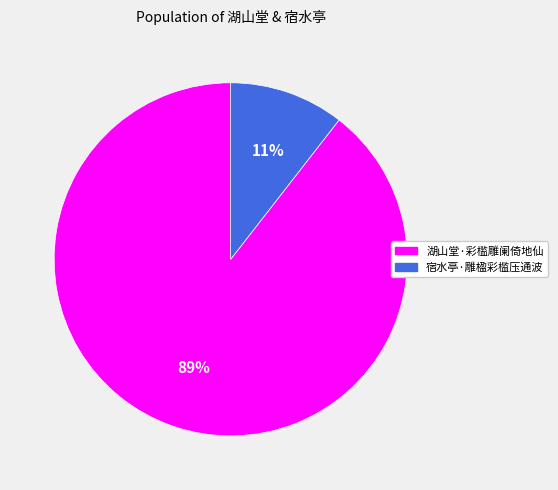

To the nearest percent, what is the average slice percentage?

50%